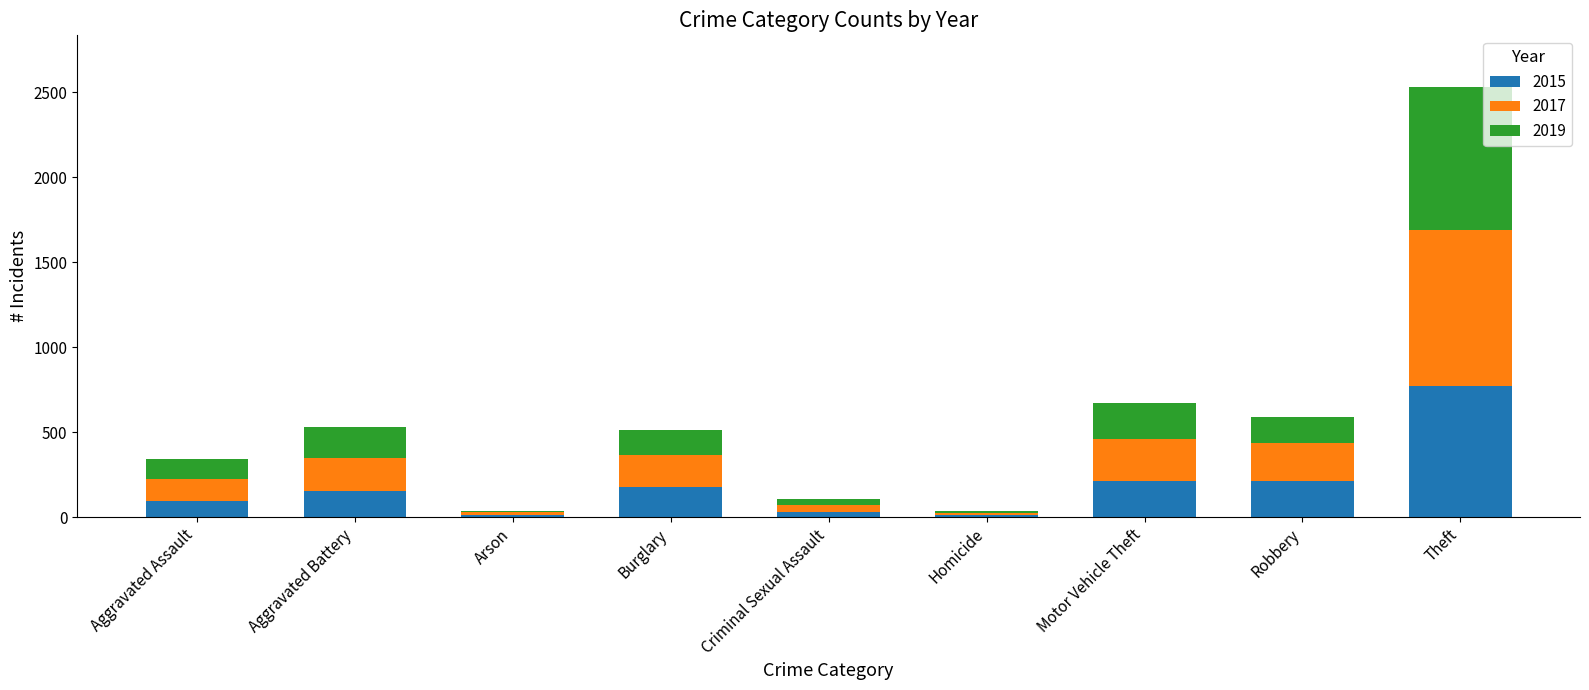

What is the highest value of the 2015 series?

774